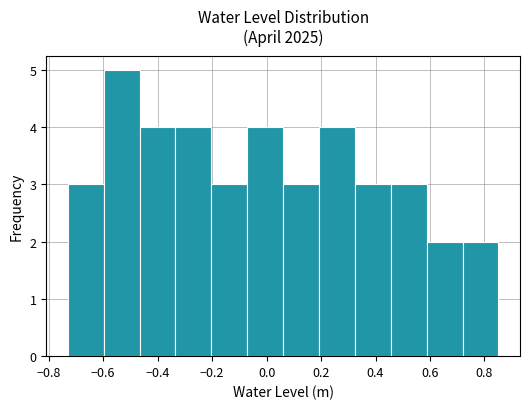

Reading left to right, list every bar in this chart as the range it spans on the x-axis followed by its height. Neither the bar edges nor the heights are printed on the chart, so give them approximately, as read against the axes.

-0.72 to -0.60: 3
-0.60 to -0.46: 5
-0.46 to -0.34: 4
-0.34 to -0.20: 4
-0.20 to -0.08: 3
-0.08 to 0.06: 4
0.06 to 0.20: 3
0.20 to 0.32: 4
0.32 to 0.46: 3
0.46 to 0.58: 3
0.58 to 0.72: 2
0.72 to 0.86: 2